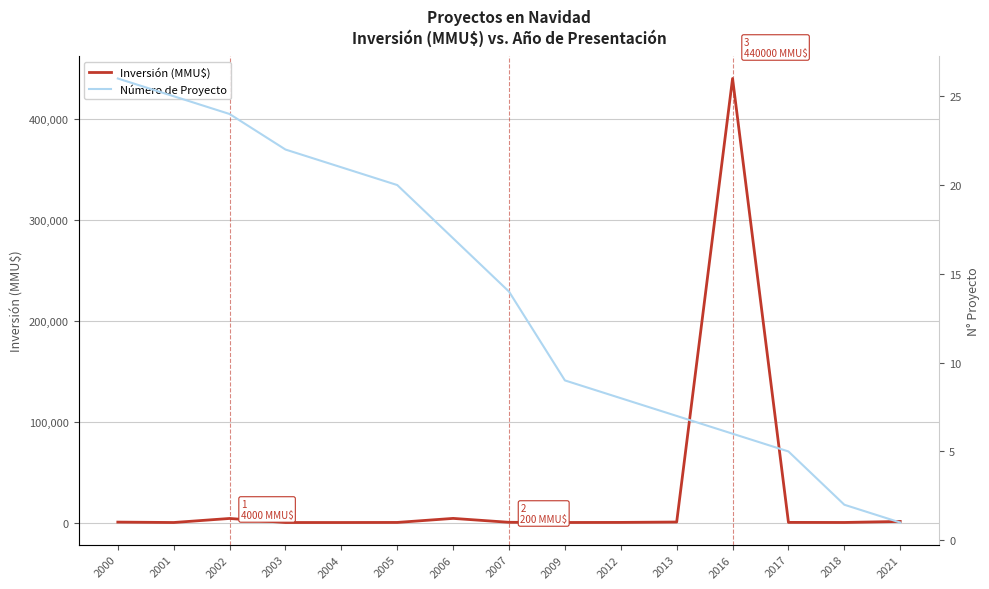

Where is the first local maximum for Inversión (MMU$)?

2002